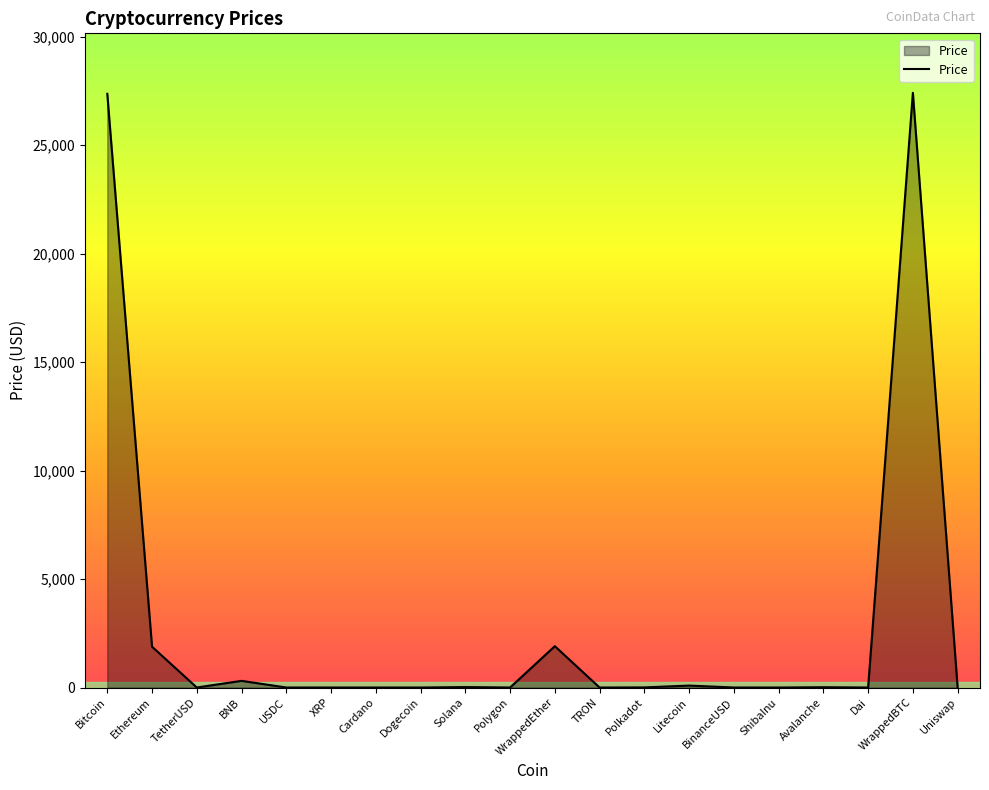

Does the chart display data point markers on the line(s)?

No